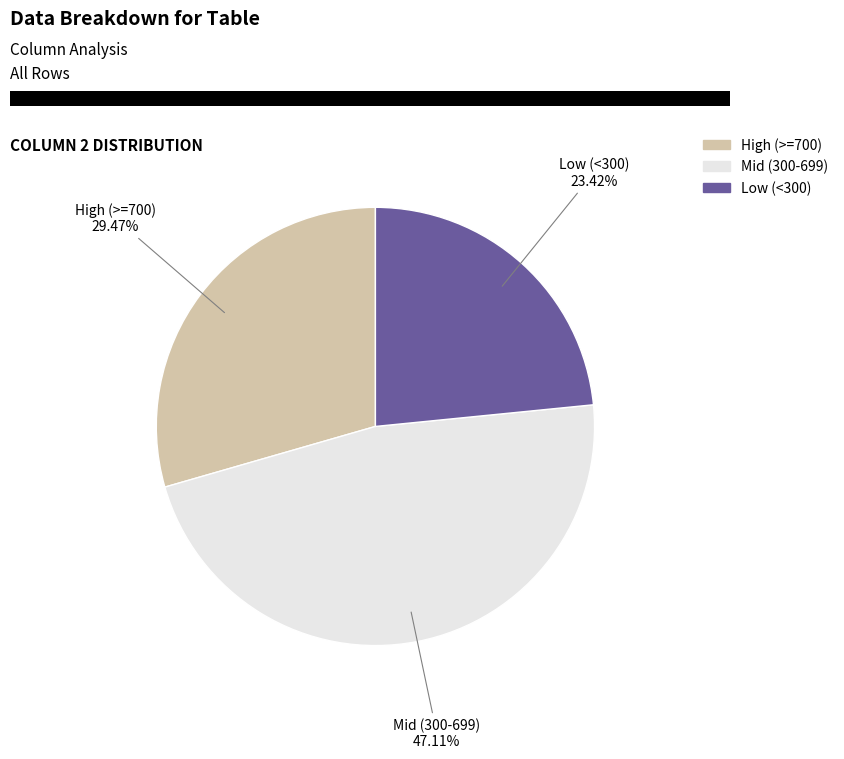

Does any single category account for the majority?

No